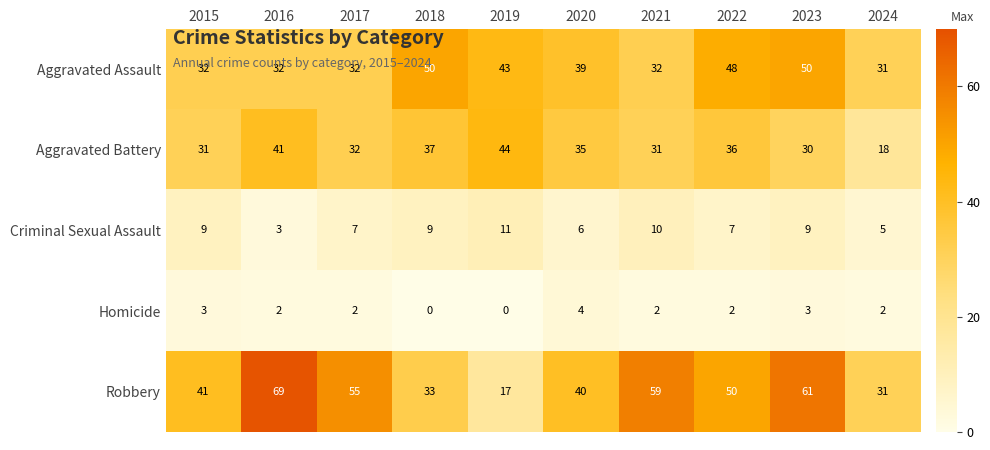

Which series has the widest spread of values?

Robbery